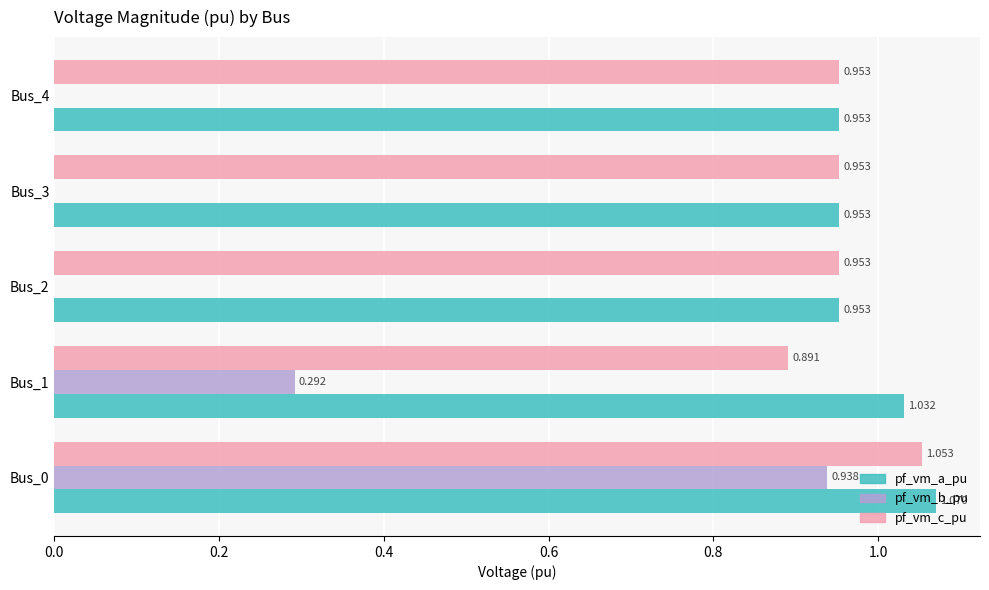

Is the value of pf_vm_a_pu at Bus_4 greater than the value of pf_vm_c_pu at Bus_0?

No